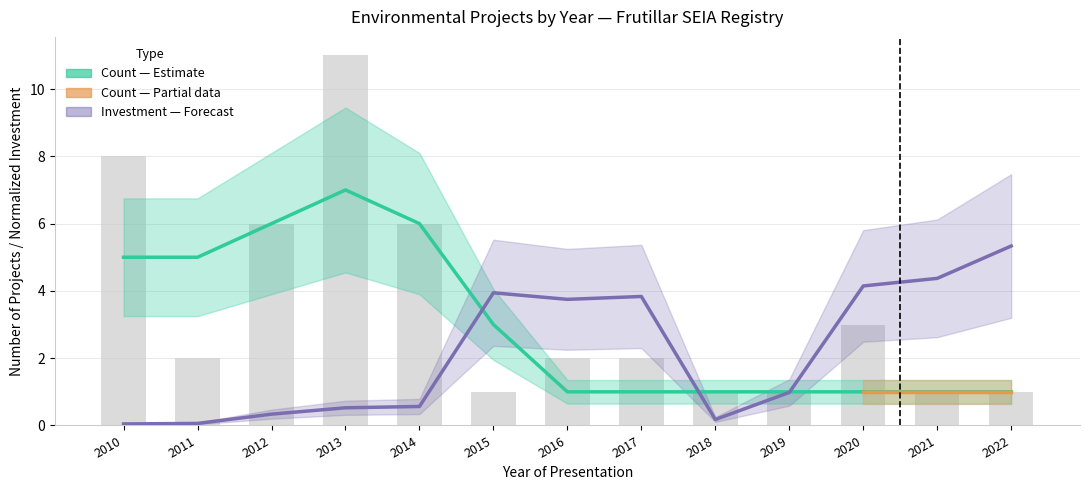

True or false: the data shows 6 at 2014.

True